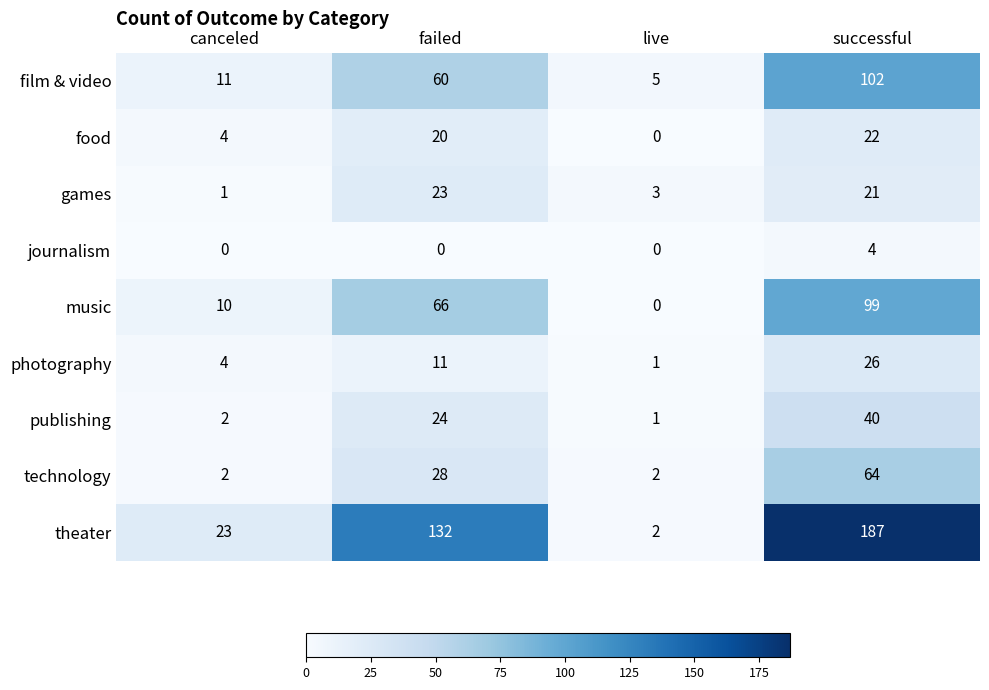

How many values in the technology series are below 28?

2